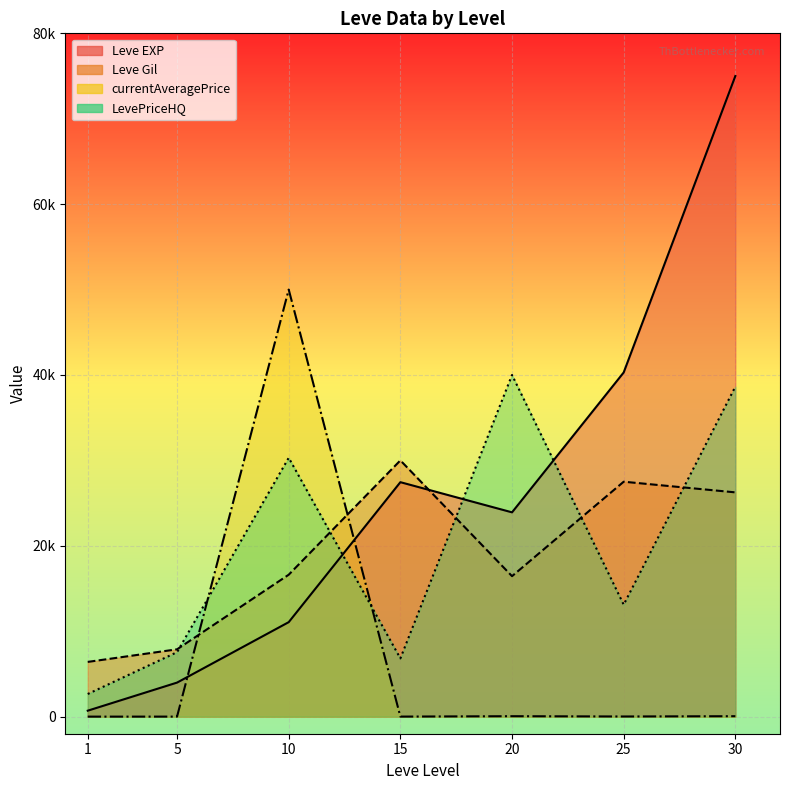

Reading left to right, extract all data points from this chart.

Leve EXP: 1=697.6	5=3986.4	10=11062.3	15=27450.9	20=23918.5	25=40296.0	30=75000.0
Leve Gil: 1=6408.3	5=7882.8	10=16616.3	15=30000.0	20=16446.1	25=27504.7	30=26257.1
currentAveragePrice: 1=1.8	5=4.2	10=50000.0	15=5.5	20=51.5	25=17.7	30=51.7
LevePriceHQ: 1=2649.4	5=7548.9	10=30304.8	15=6818.6	20=40000.0	25=13106.8	30=38631.7